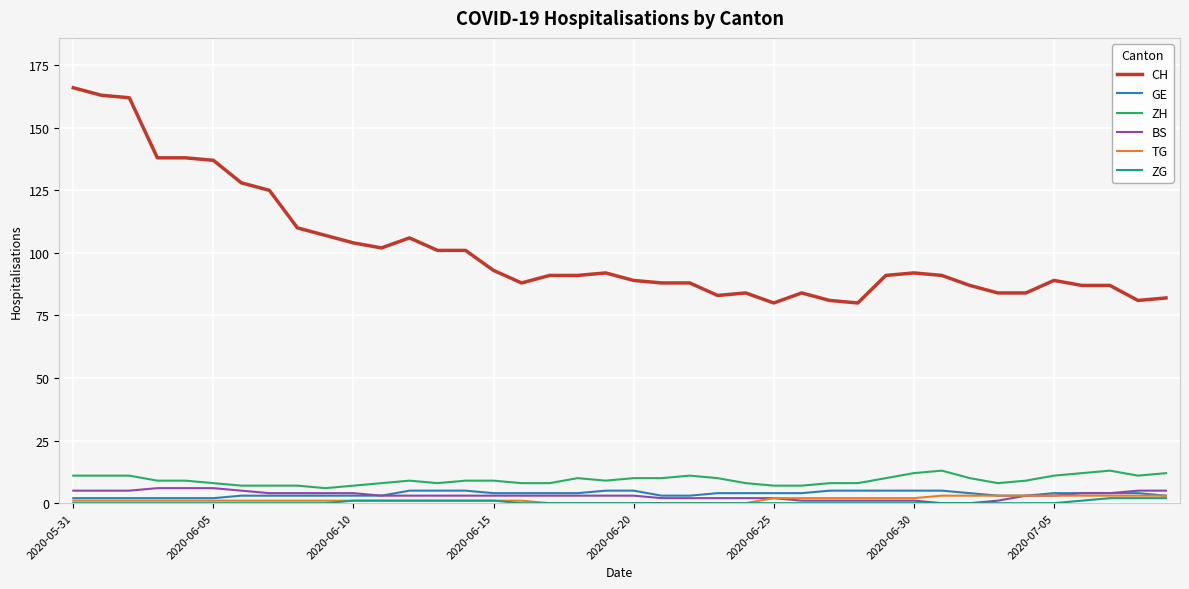

Which series has the largest total across all categories?

CH